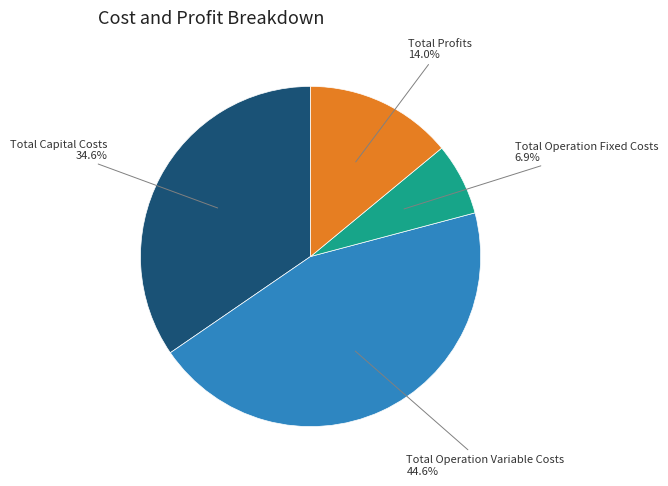

Does Total Operation Fixed Costs represent more than half of the total?

No